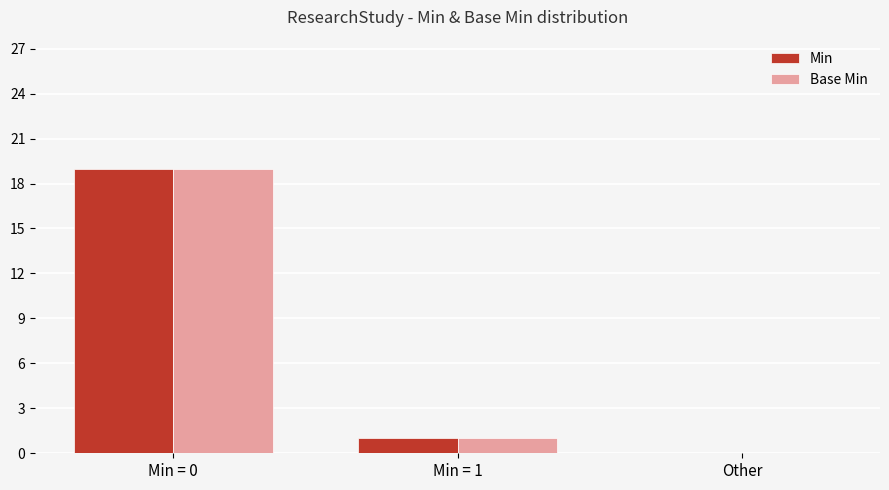

Are the bars grouped side by side (vs. stacked)?

Yes